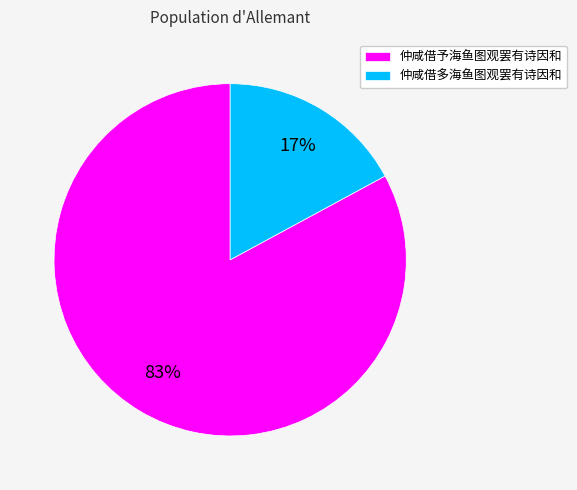

Which category has the biggest portion of the pie?

仲咸借予海鱼图观罢有诗因和